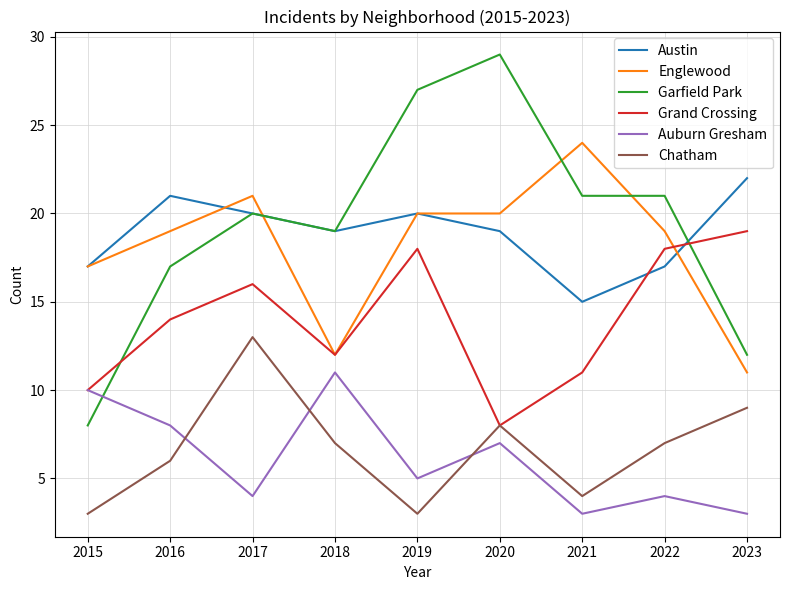

What is the difference between the second highest and second lowest values in the Grand Crossing series?

8